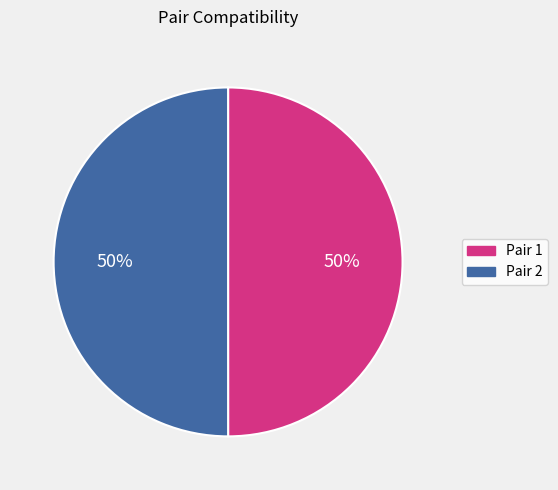

To the nearest percent, what is the average slice percentage?

50%